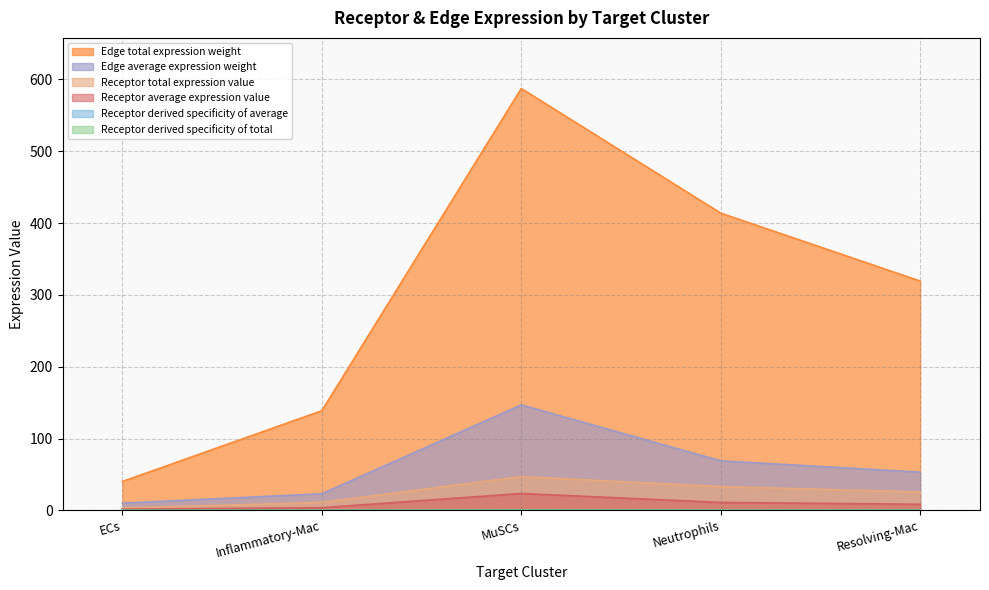

What are all the series names shown in the legend?

Receptor average expression value, Receptor total expression value, Receptor derived specificity of average, Receptor derived specificity of total, Edge average expression weight, Edge total expression weight